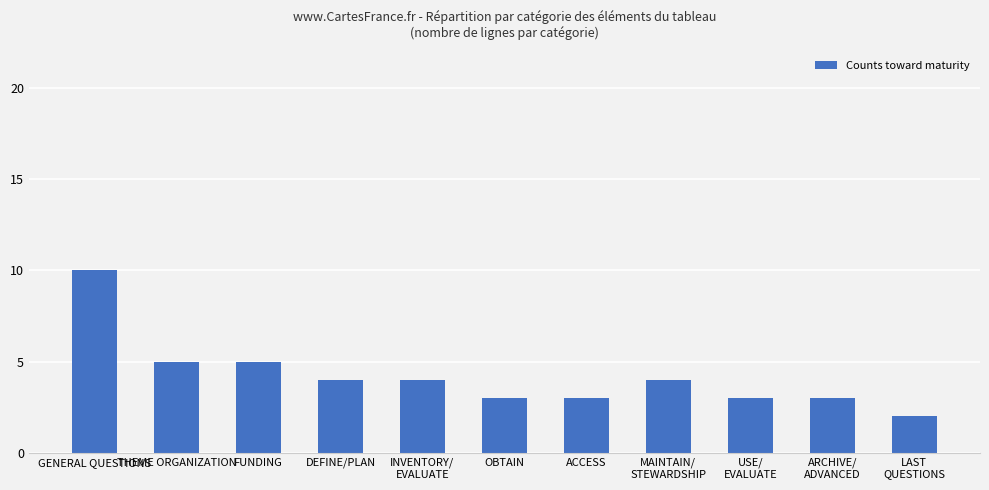

What is the difference between the maximum and second lowest values?

7